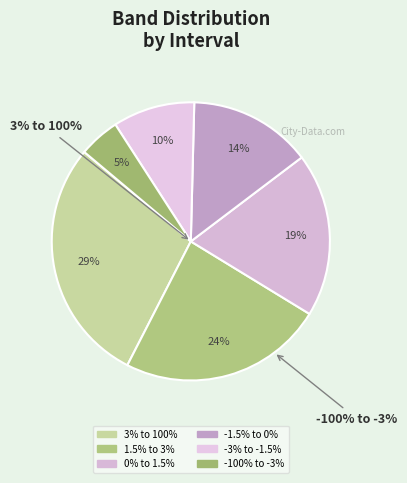

Which category has the biggest portion of the pie?

3% to 100%